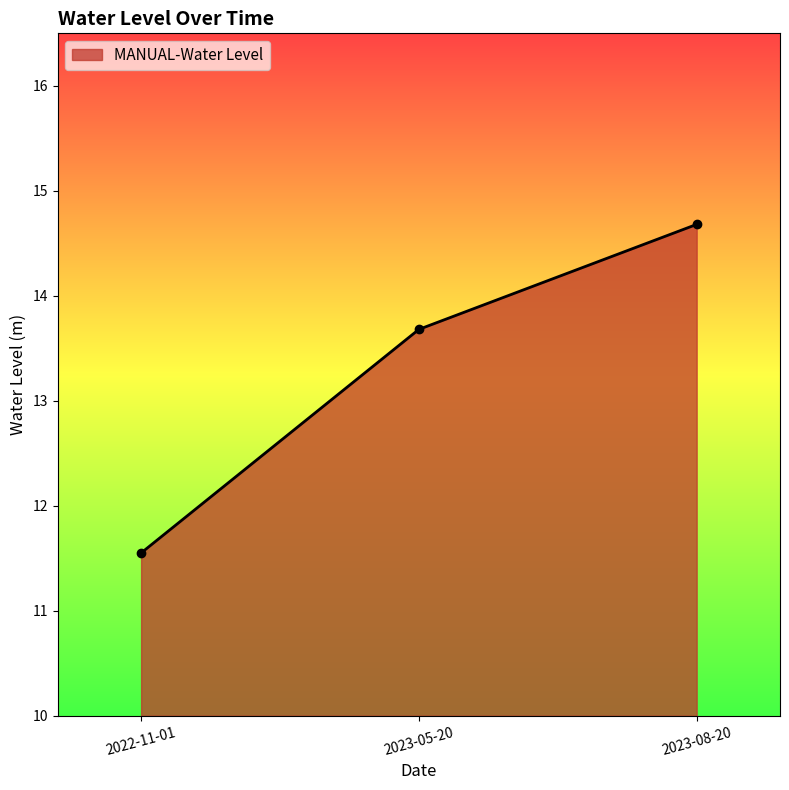

Where does the data first go above 13?

2023-05-20